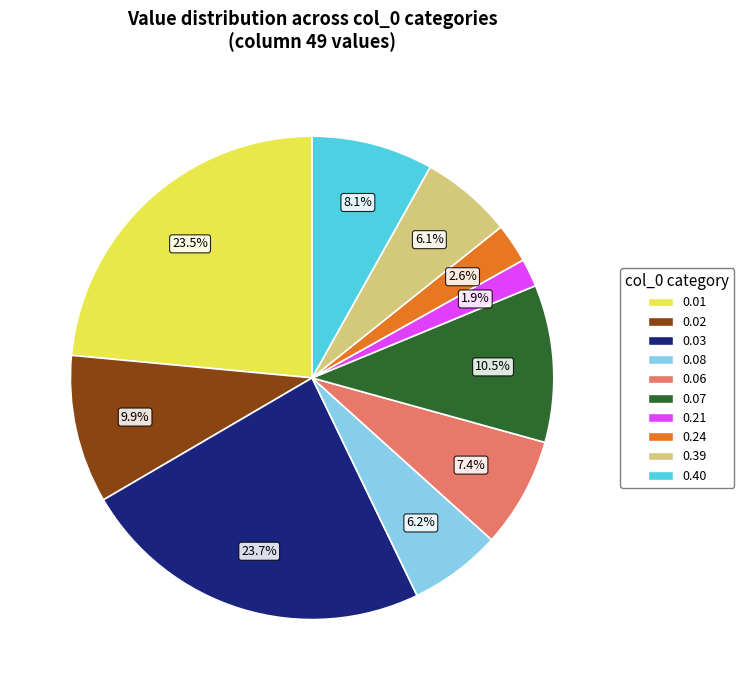

Is there any slice that represents more than half of the pie?

No